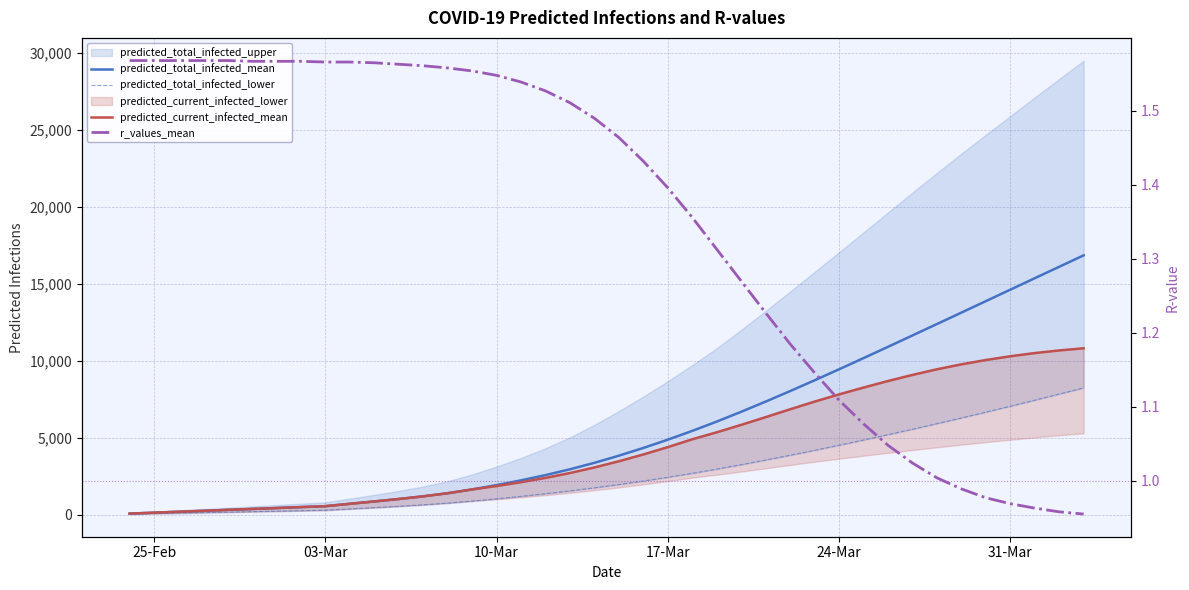

Does the chart display data point markers on the line(s)?

No